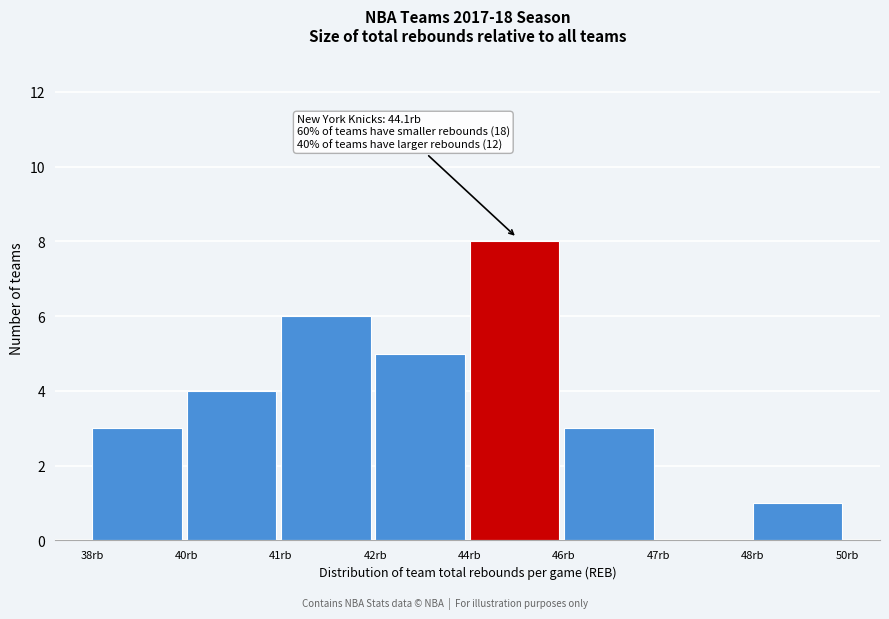

Reading left to right, transcribe all the data shown in this chart.

38rb=3	40rb=4	41rb=6	42rb=5	44rb=8	46rb=3	47rb=0	48rb=1